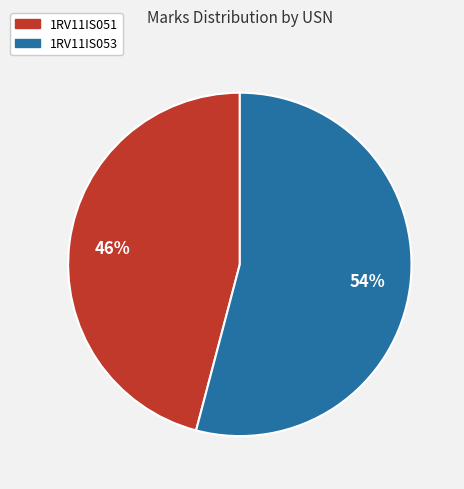

To the nearest percent, what percentage of the pie is 1RV11IS051?

46%